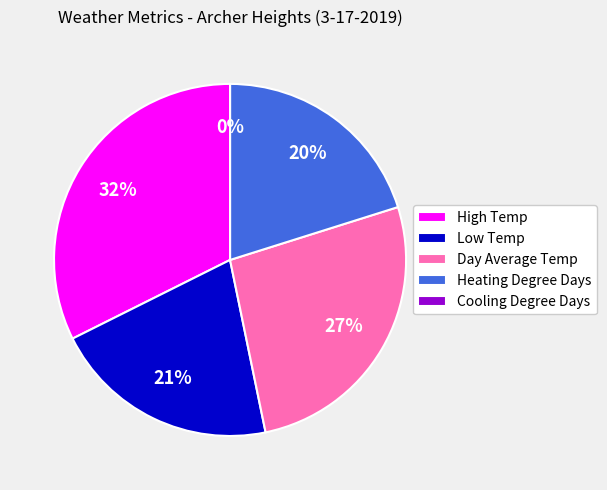

Approximately how many times larger is the value at Heating Degree Days compared to Low Temp?

1.0